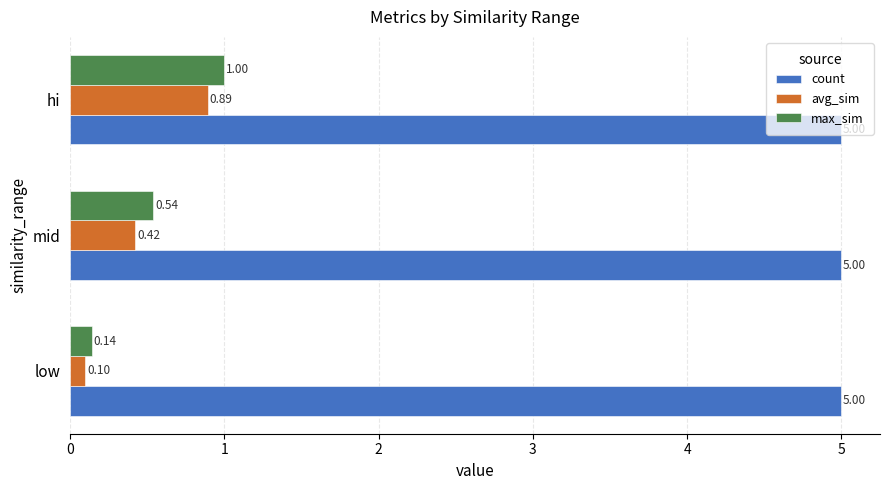

At which label is avg_sim closest to 0?

low